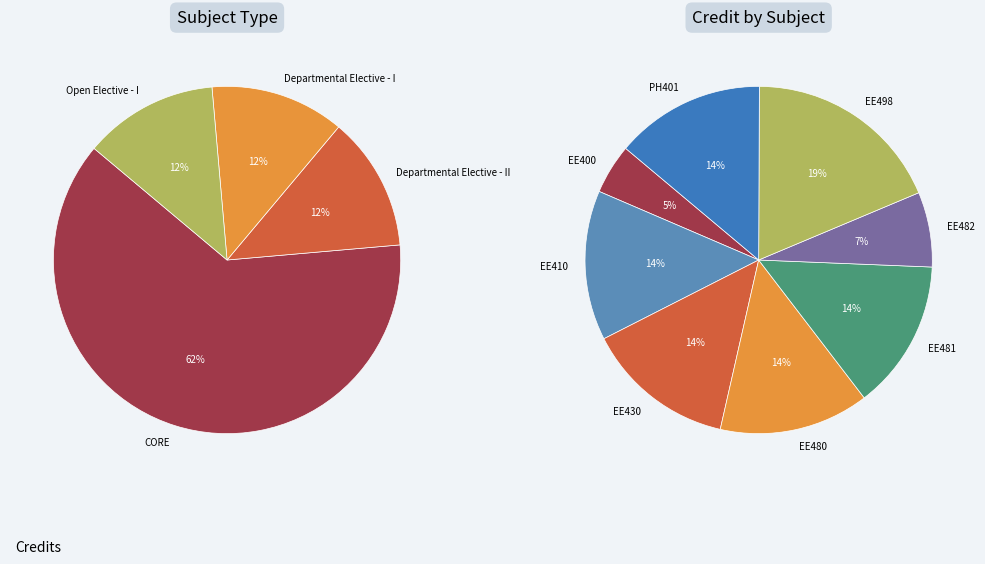

How much of the chart is everything except Departmental Elective - II?

87.5%